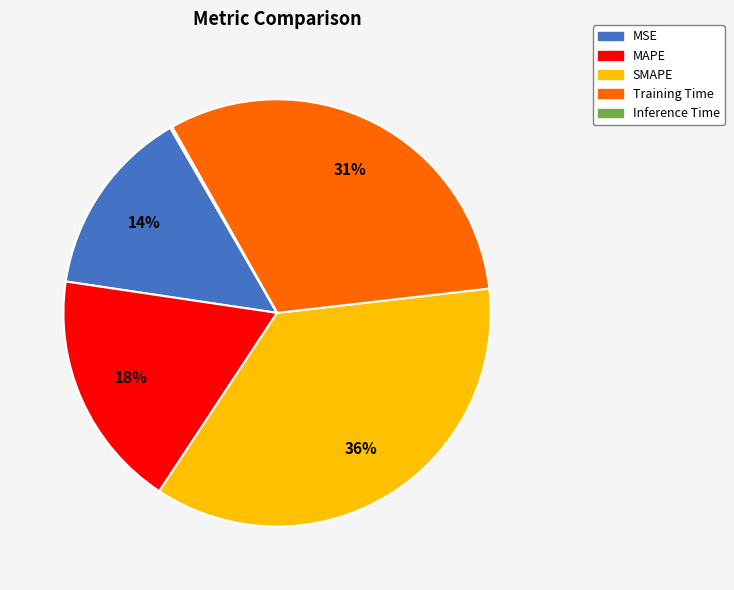

Do MAPE and MSE together represent more than half of the pie?

No